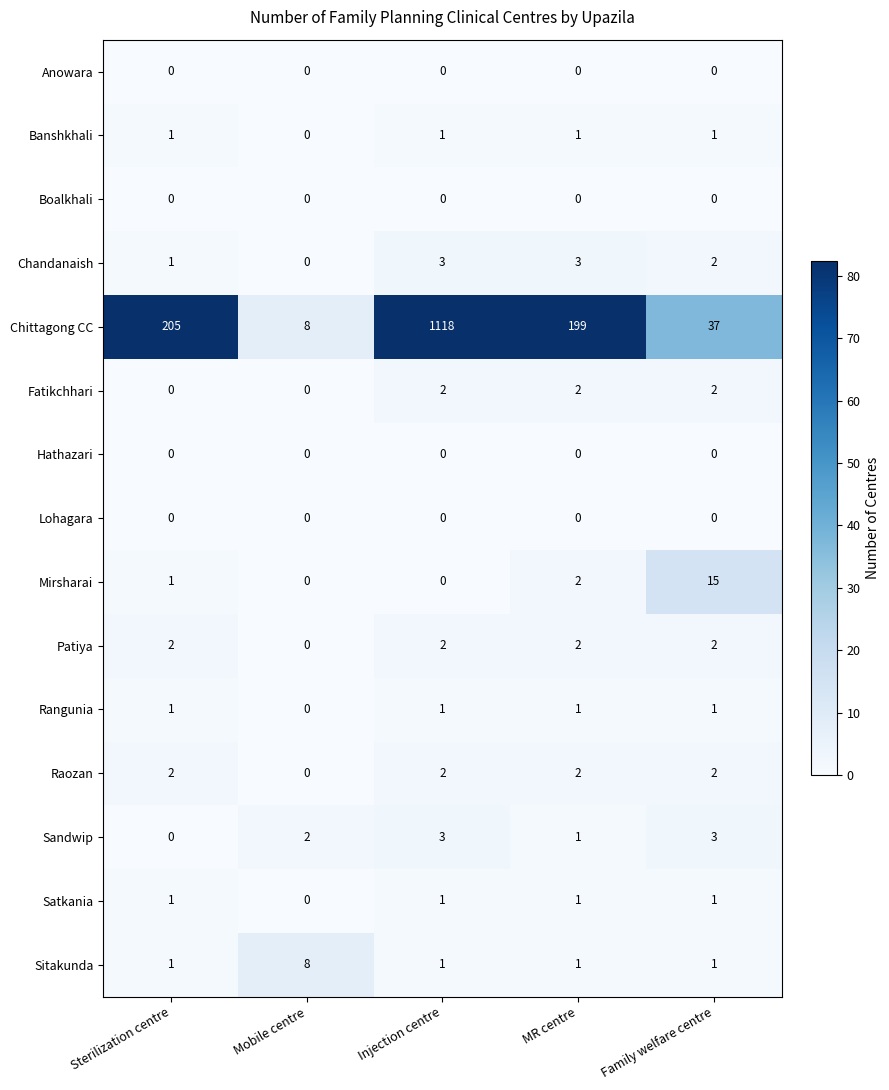

True or false: Banshkhali has a value of 0 at Sterilization centre.

False